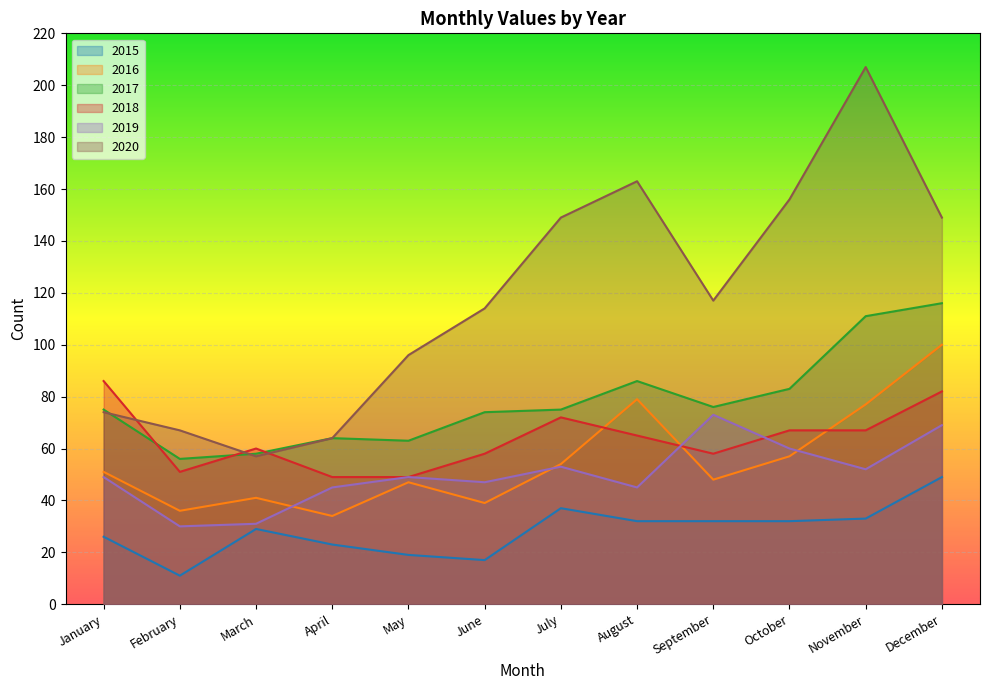

Which series has the largest range (max minus min)?

2020